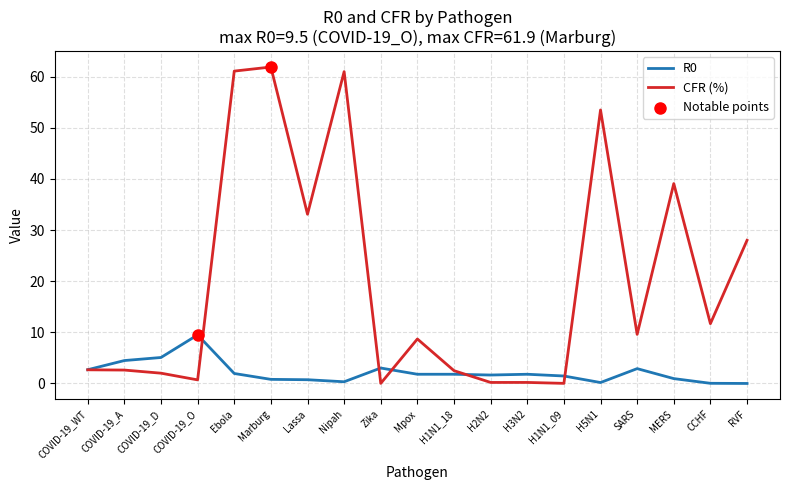

Is the value of CFR (%) at COVID-19_A greater than the value of R0 at Nipah?

Yes